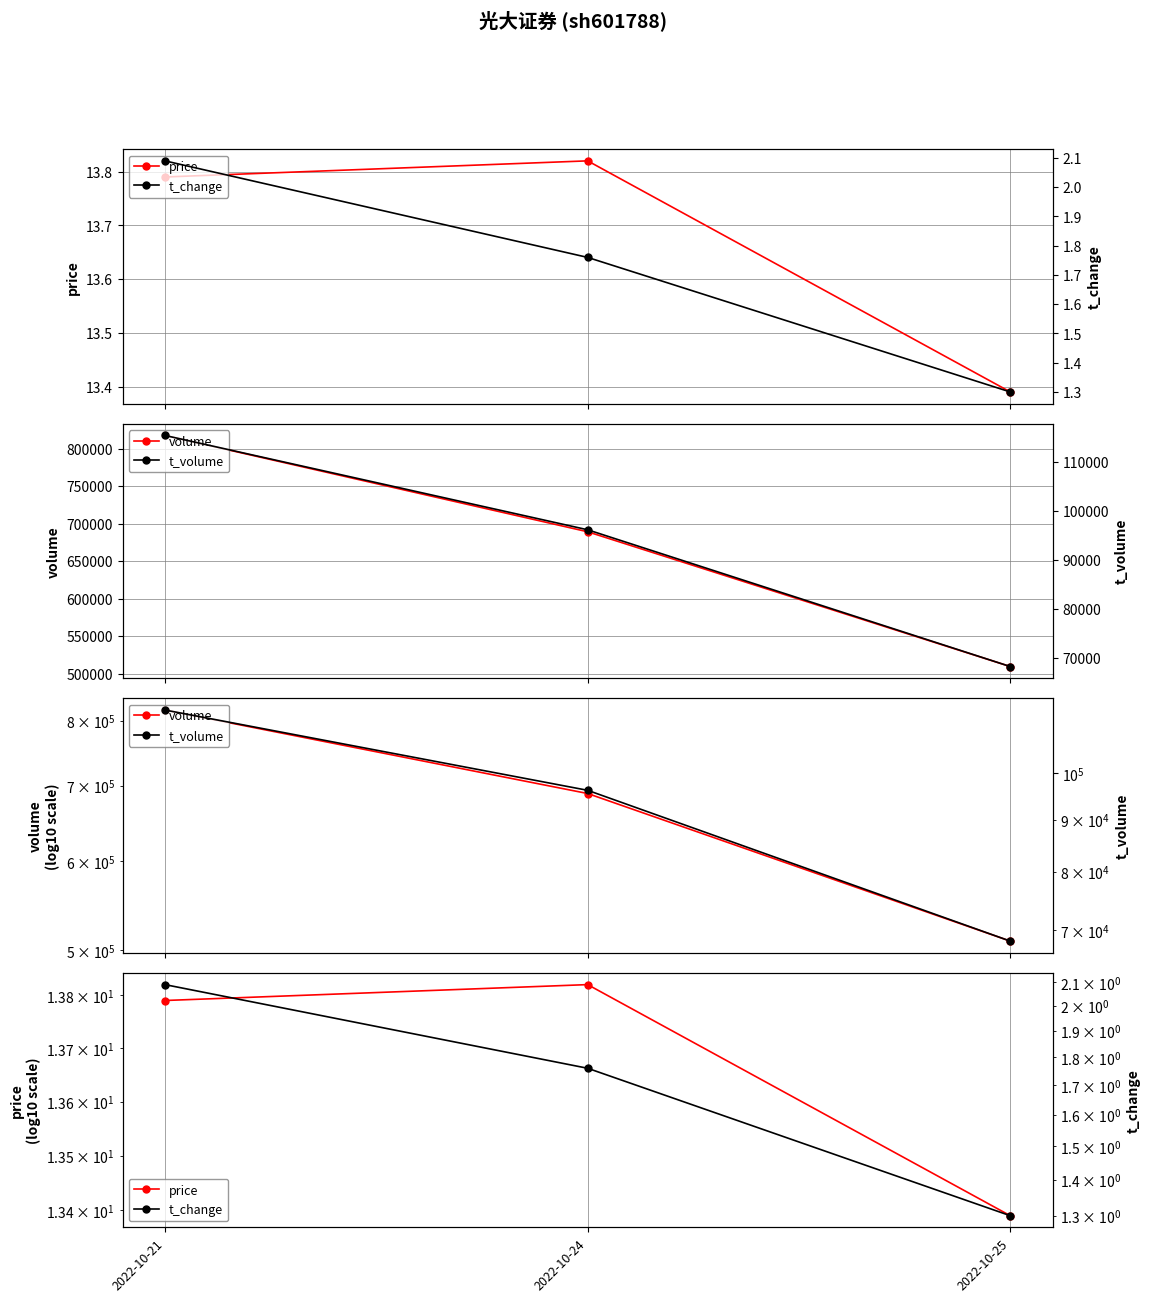

What is the average value of the t_volume series?

93320.0